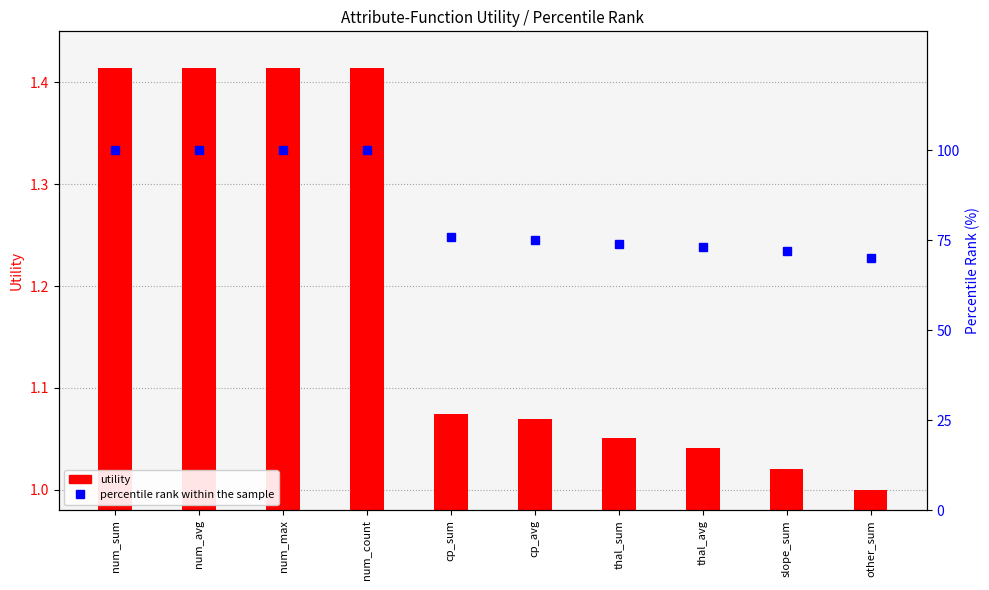

What are all the series names shown in the legend?

utility, percentile rank within the sample